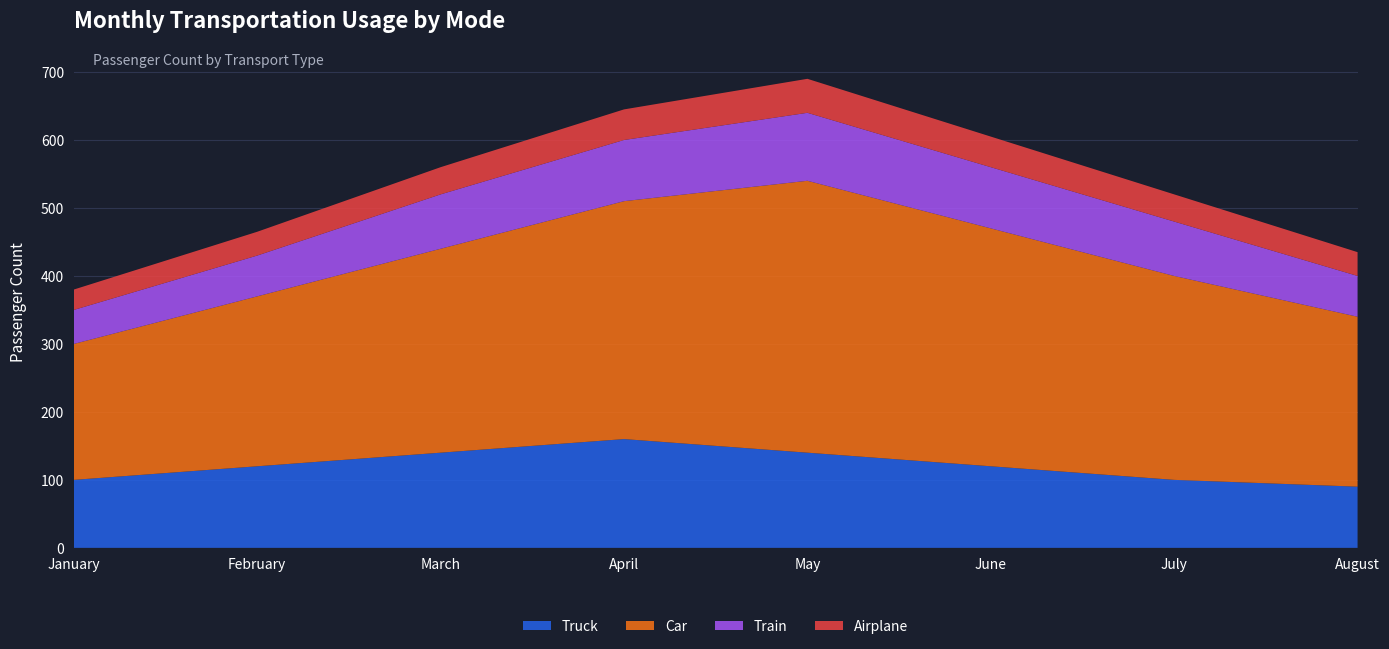

Reading left to right, transcribe all the data shown in this chart.

Truck: January=100	February=120	March=140	April=160	May=140	June=120	July=100	August=90
Car: January=200	February=250	March=300	April=350	May=400	June=350	July=300	August=250
Train: January=50	February=60	March=80	April=90	May=100	June=90	July=80	August=60
Airplane: January=30	February=35	March=40	April=45	May=50	June=45	July=40	August=35